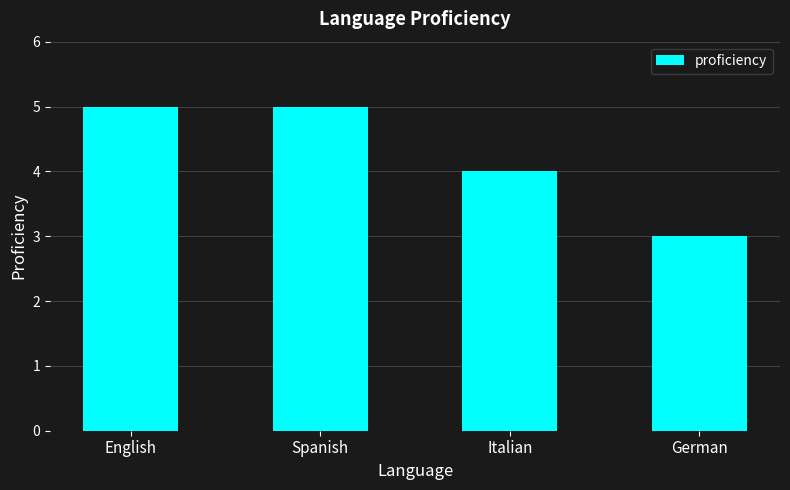

What is the difference between the maximum and minimum values?

2